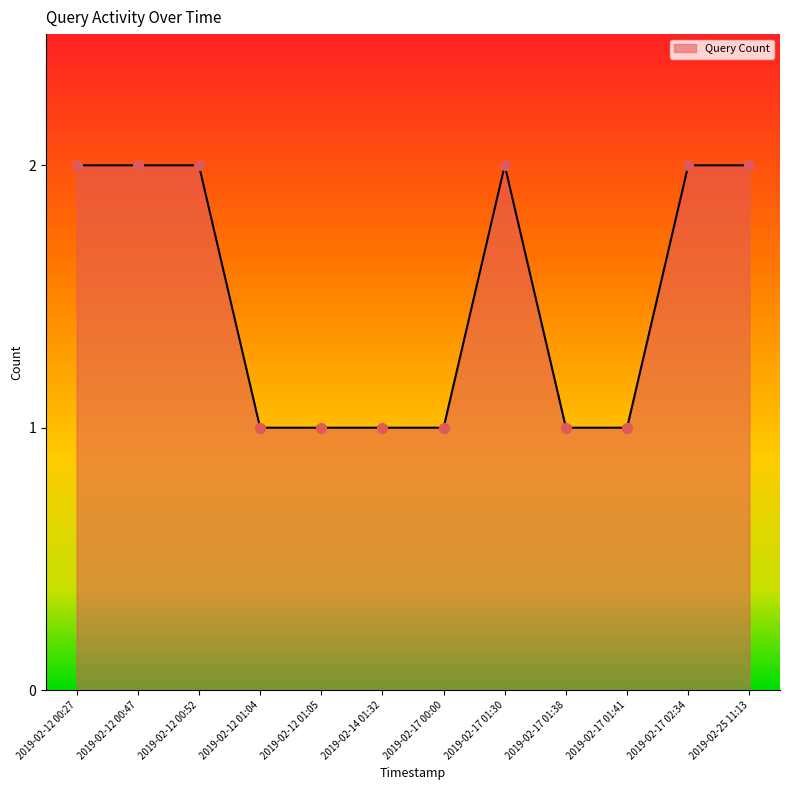

What is the ratio of the value at 2019-02-17 02:34 to the value at 2019-02-17 00:00?

2.0